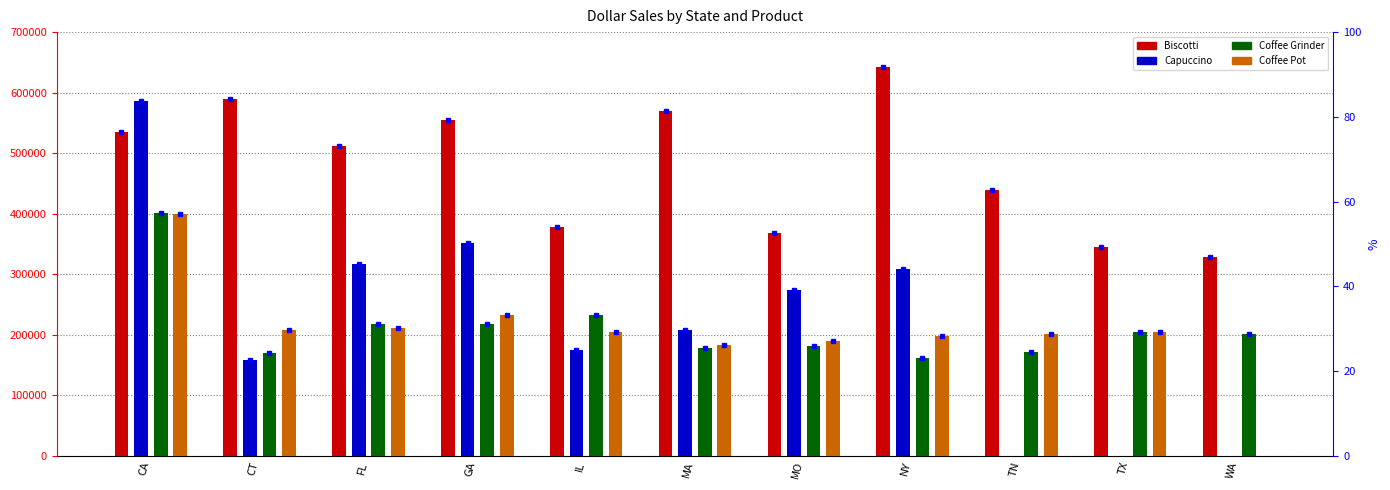

Which series has the largest total across all categories?

Biscotti